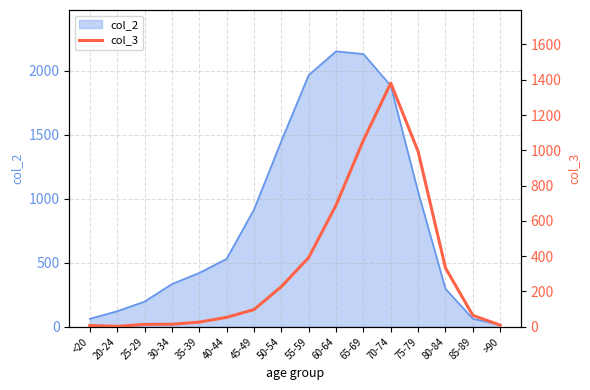

How many lines are shown in the chart?

1